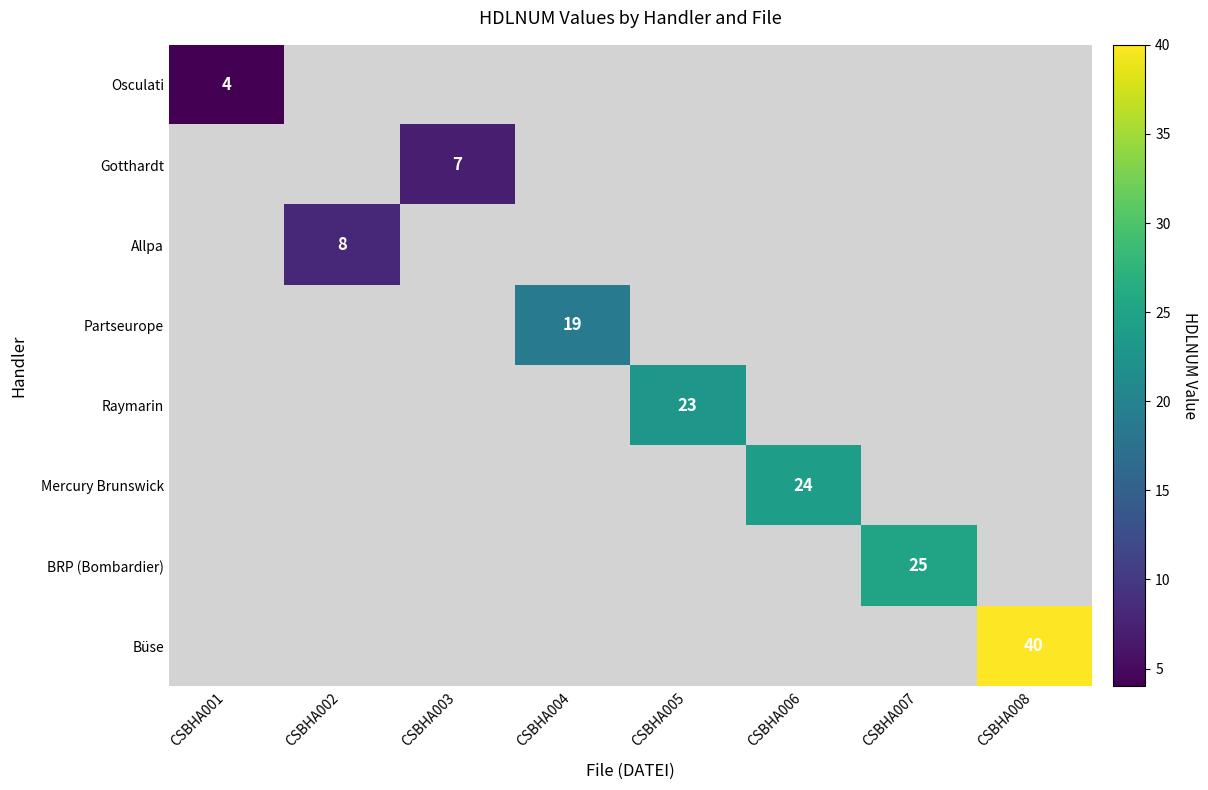

The Raymarin series shows 23 at CSBHA005. True or false?

True